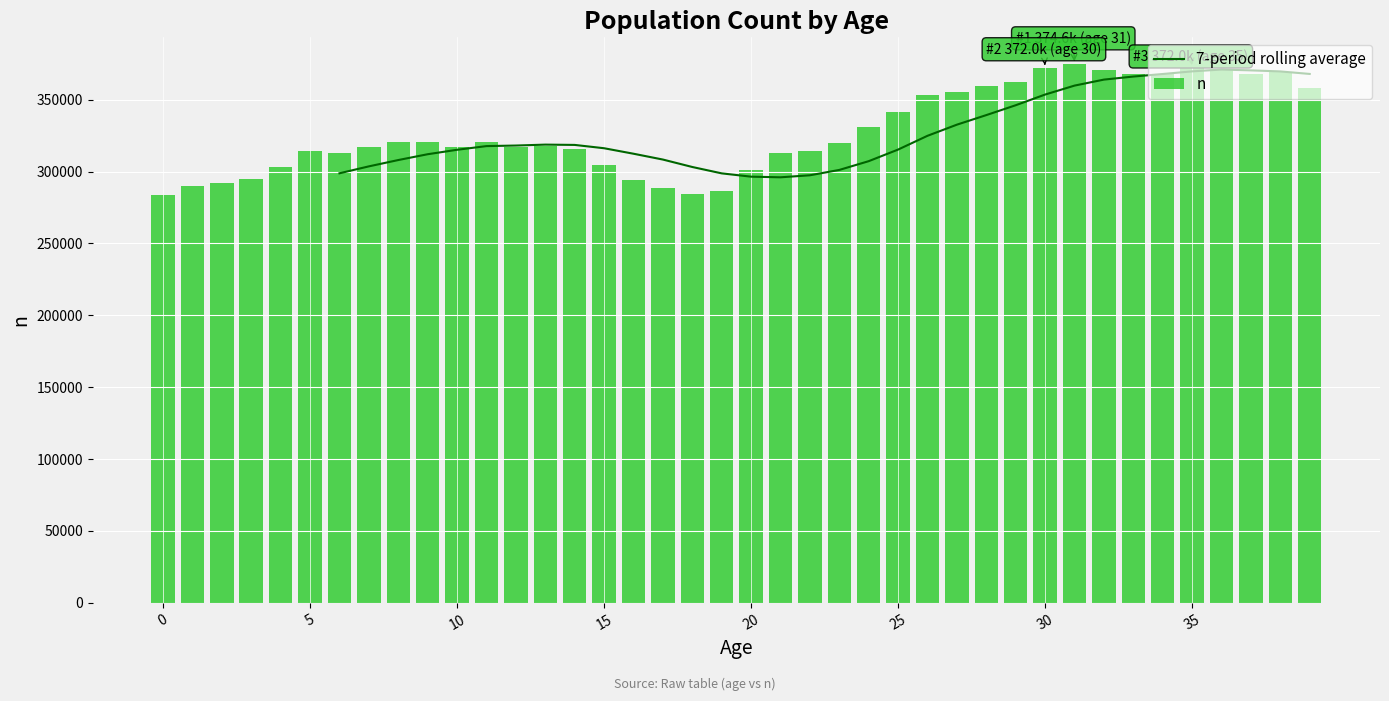

Reading left to right, transcribe all the data shown in this chart.

283457	290064	292272	295139	302888	314542	312998	317156	320861	320584	316798	320782	317281	317479	315716	304703	293866	288416	284576	286245	301381	312655	314519	319928	331063	341075	353303	355587	359229	362487	371996	374597	370276	368151	368059	371982	371385	367966	369464	358028